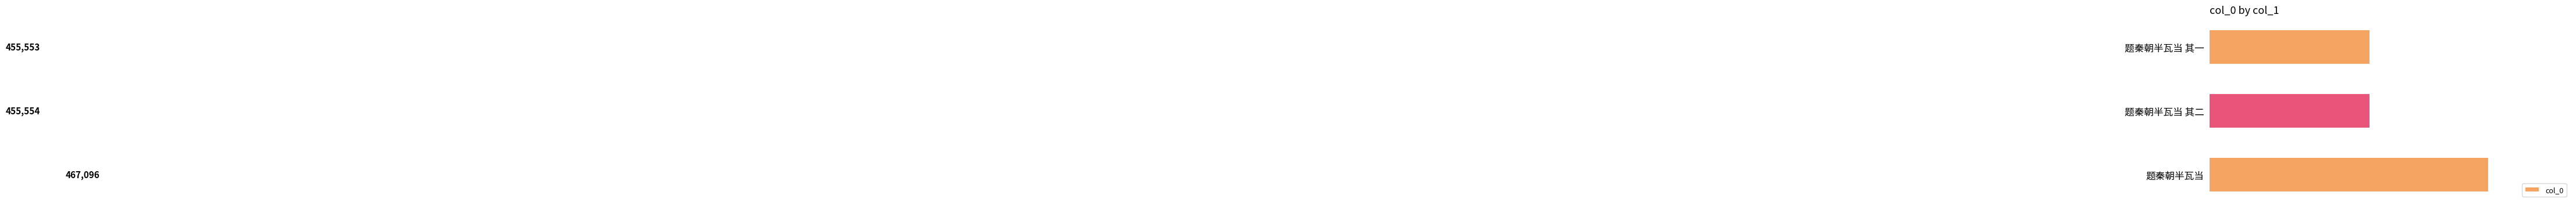

Which has a higher value, 题秦朝半瓦当 其一 or 题秦朝半瓦当 其二?

题秦朝半瓦当 其二